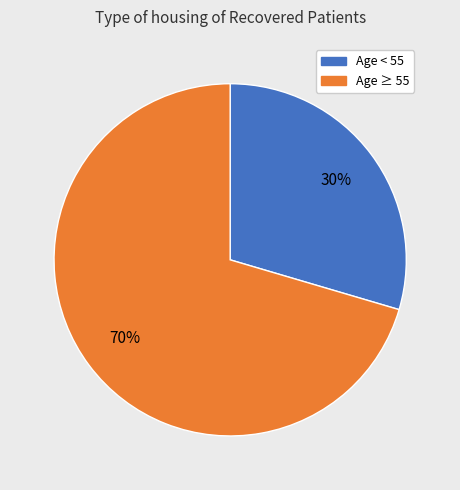

To the nearest percent, what is the average slice percentage?

50%